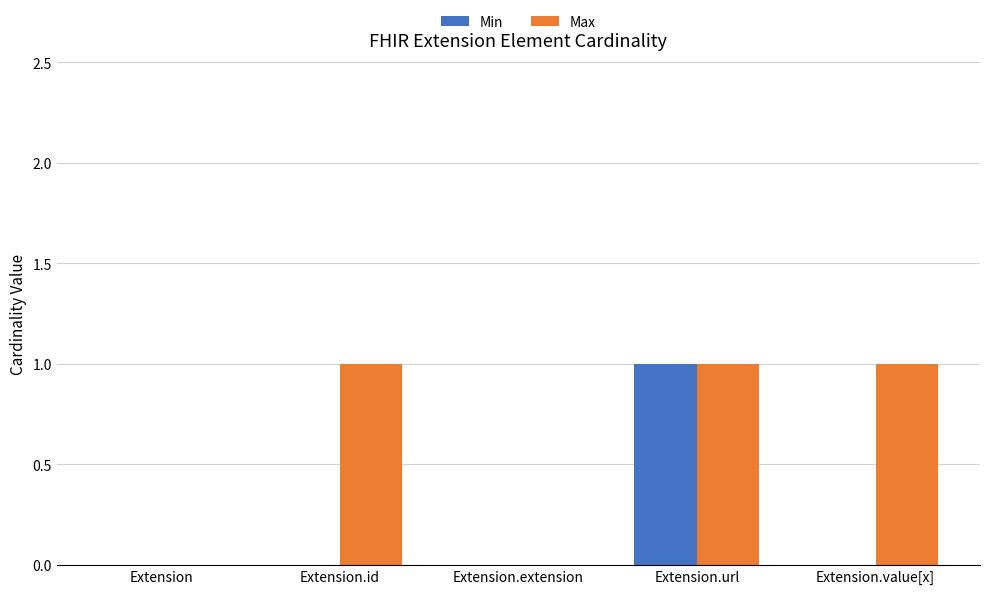

True or false: Max has a value of 0 at Extension.id.

False